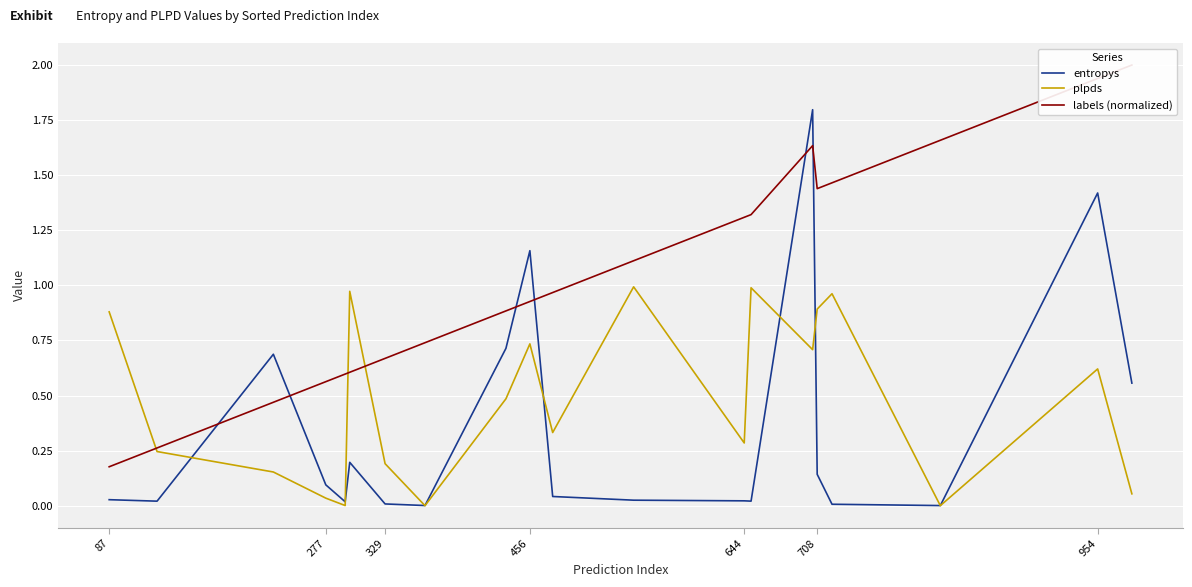

What is the maximum value for entropys?

1.8